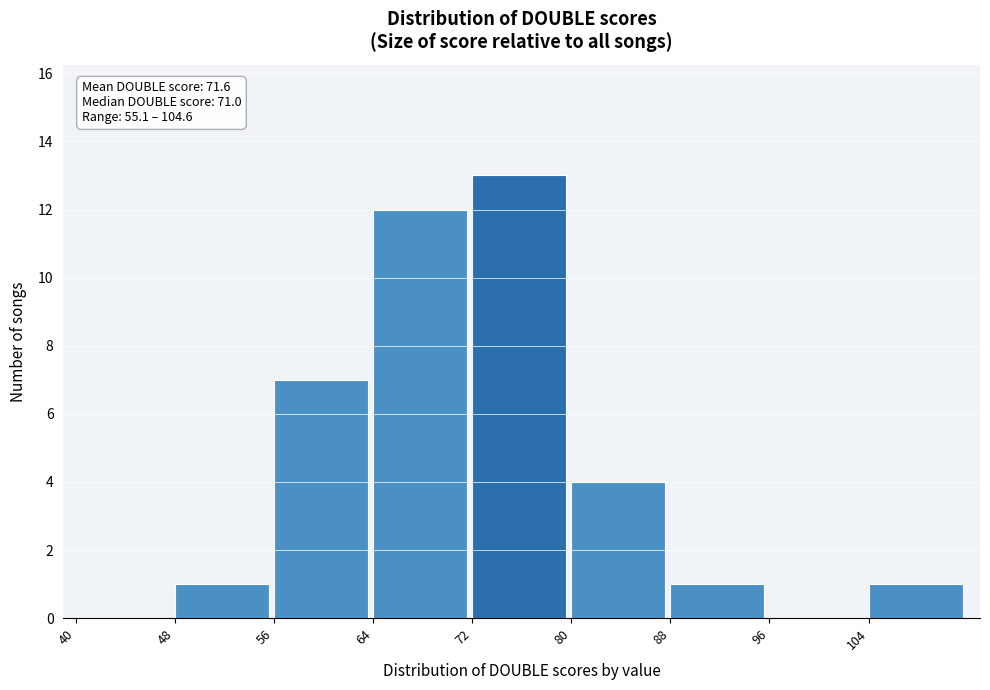

Which range on the x-axis has the tallest bar?

72 to 80